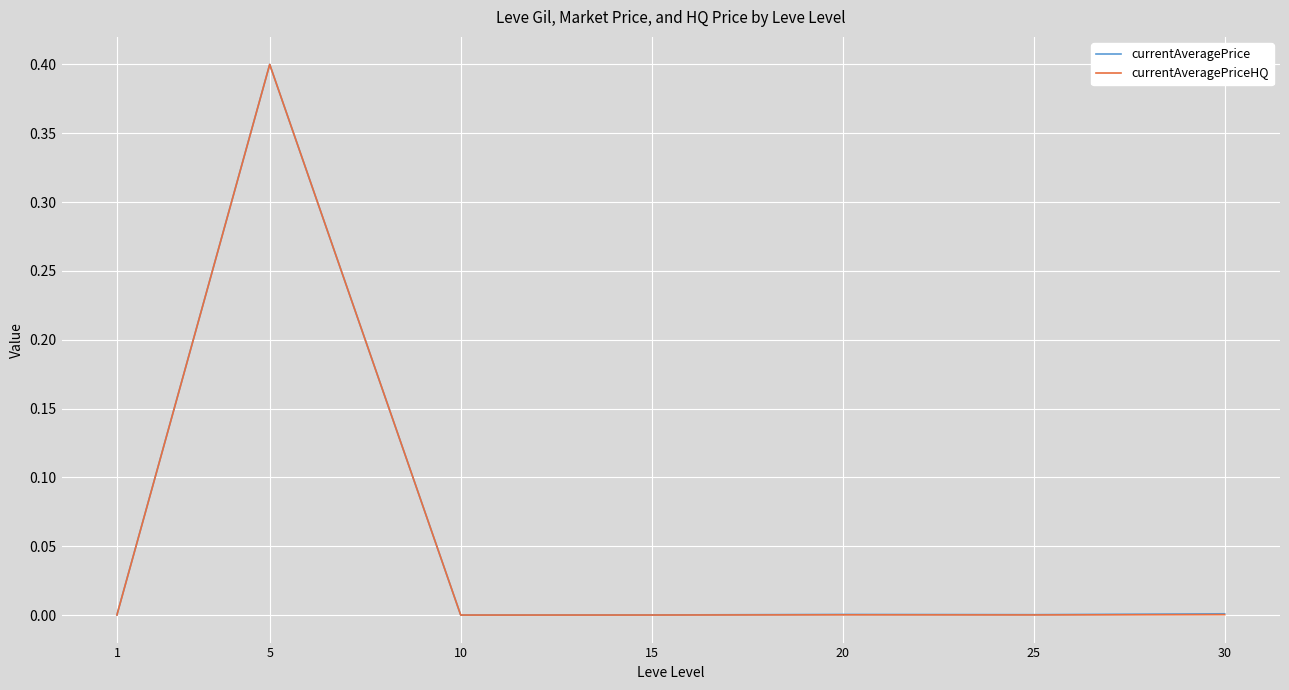

Which series has the largest range (max minus min)?

currentAveragePriceHQ